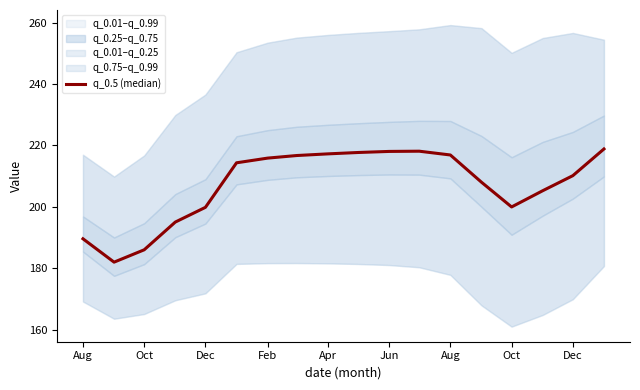

How many lines are shown in the chart?

1